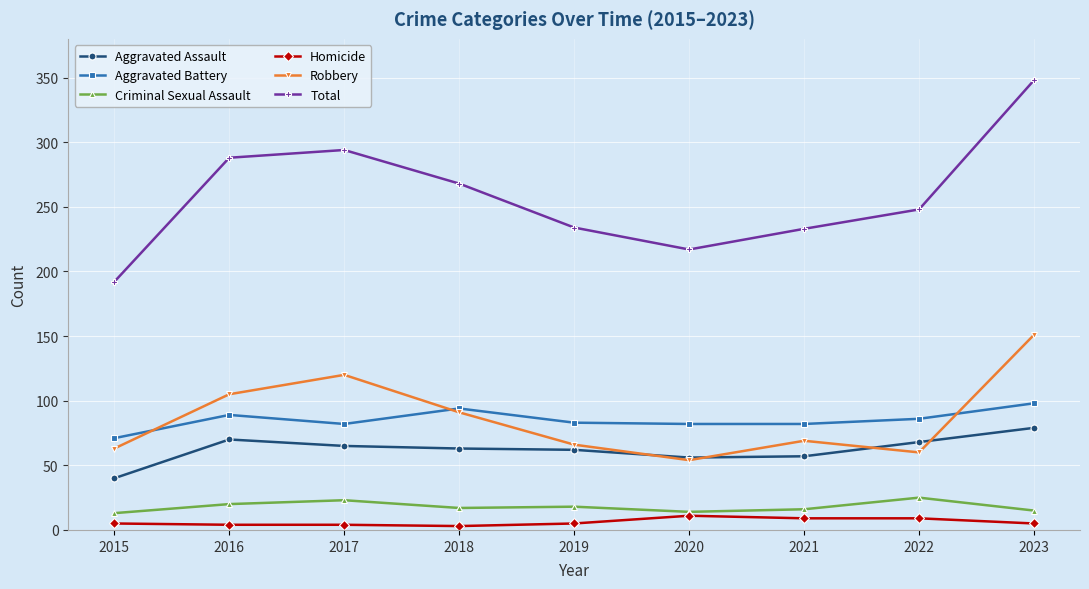

Is it true that Aggravated Assault equals 63 at 2018?

True